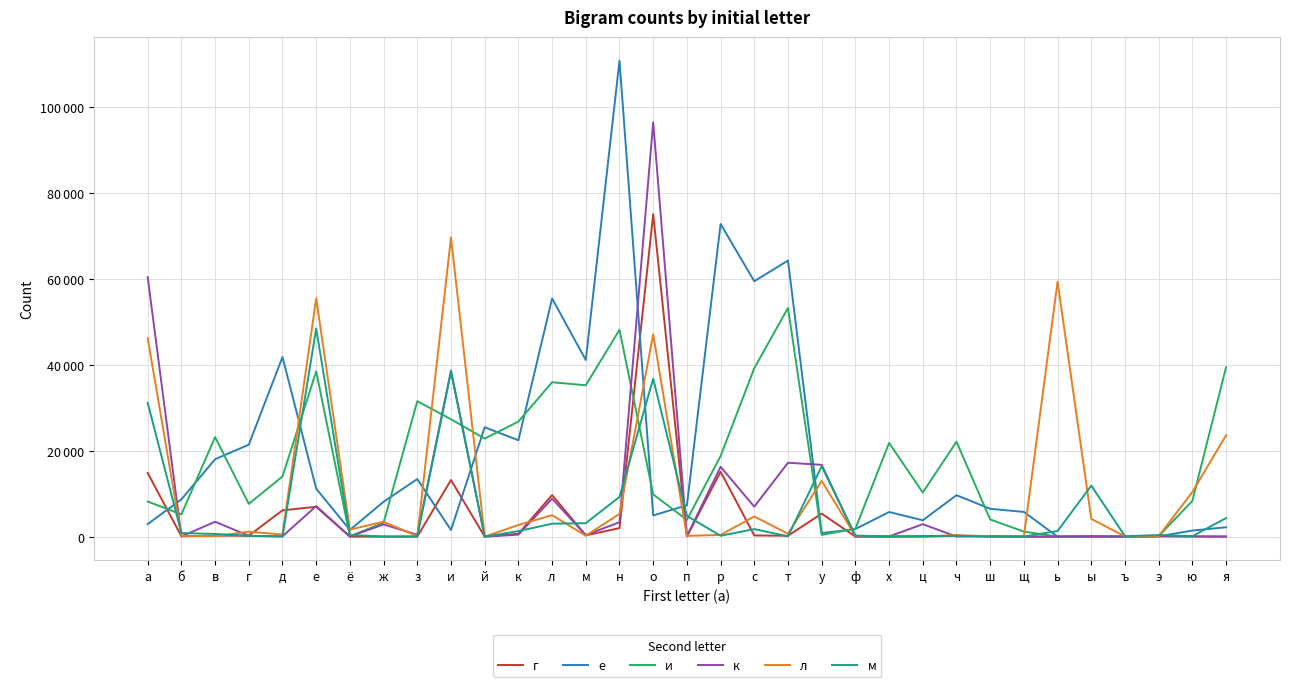

What are all the series names shown in the legend?

г, е, и, к, л, м